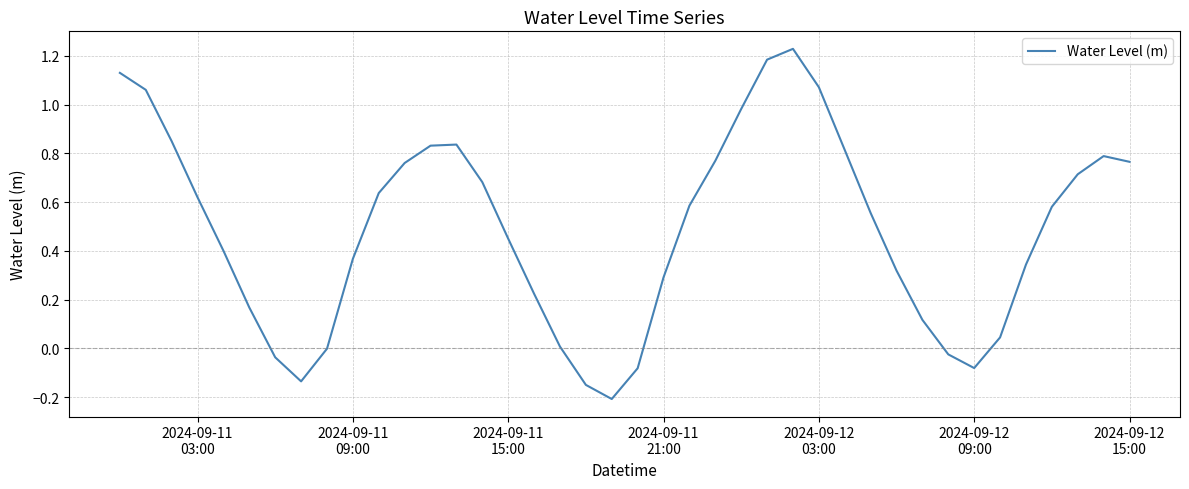

What is the difference between the maximum and minimum values?

1.4